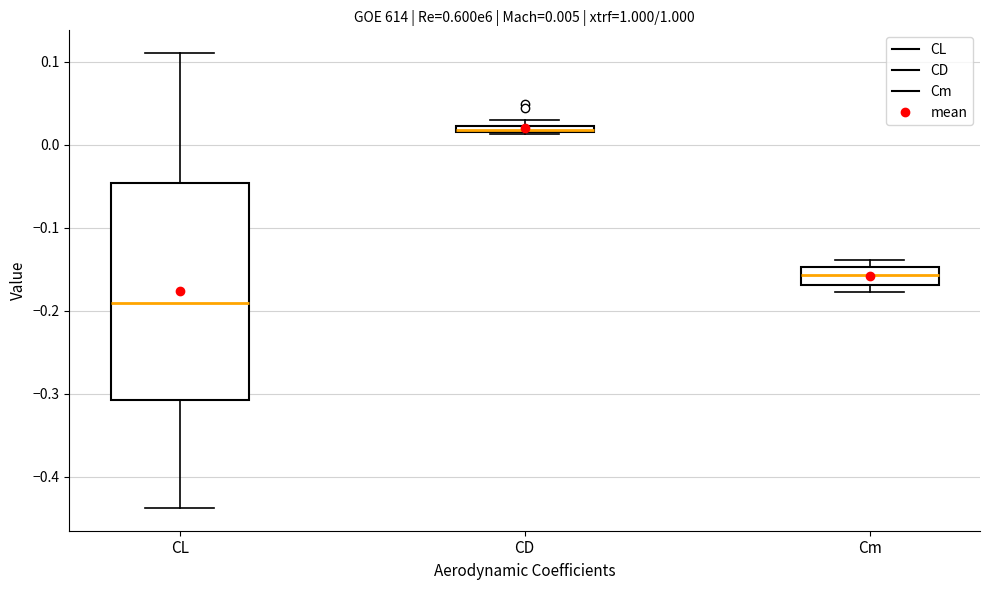

Which box is the tallest, from its lower edge to its upper edge?

CL